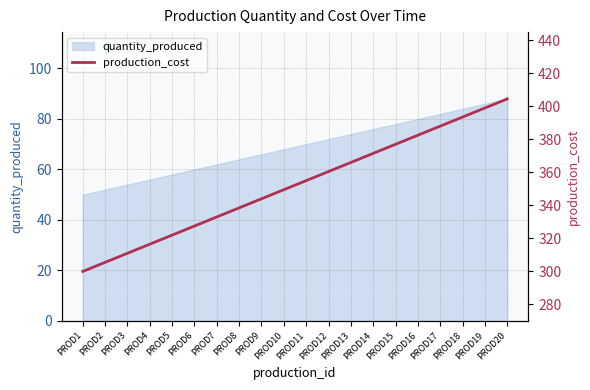

Is it true that quantity_produced equals 20 at PROD11?

False